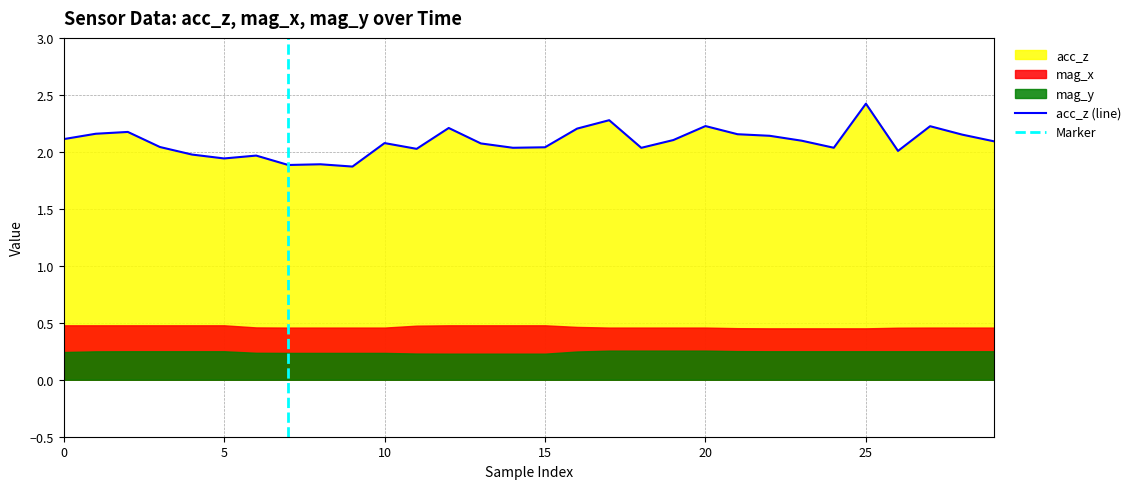

How many interior local valleys does the acc_z series have?

8